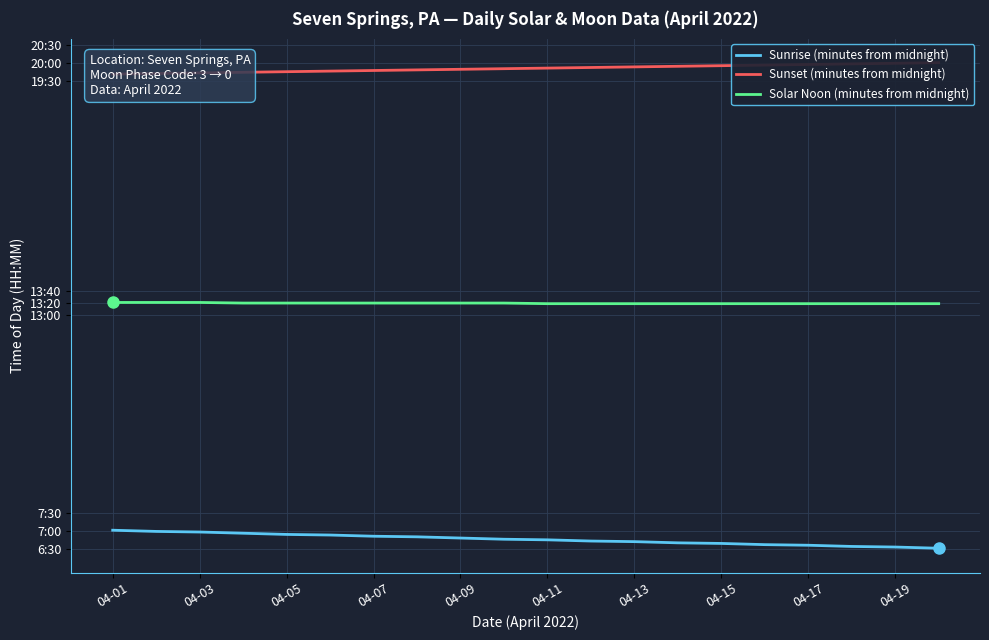

The Sunrise (minutes from midnight) series shows 404 at 11. True or false?

True